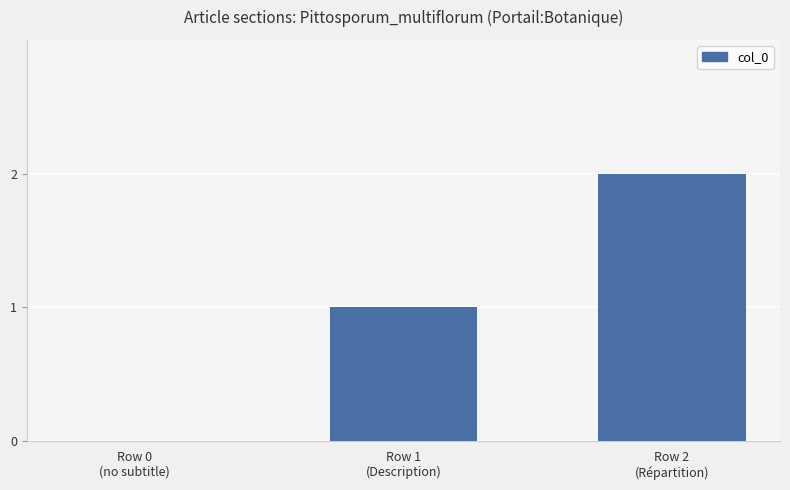

The chart shows a value of 3 at Row 2
(Répartition). True or false?

False